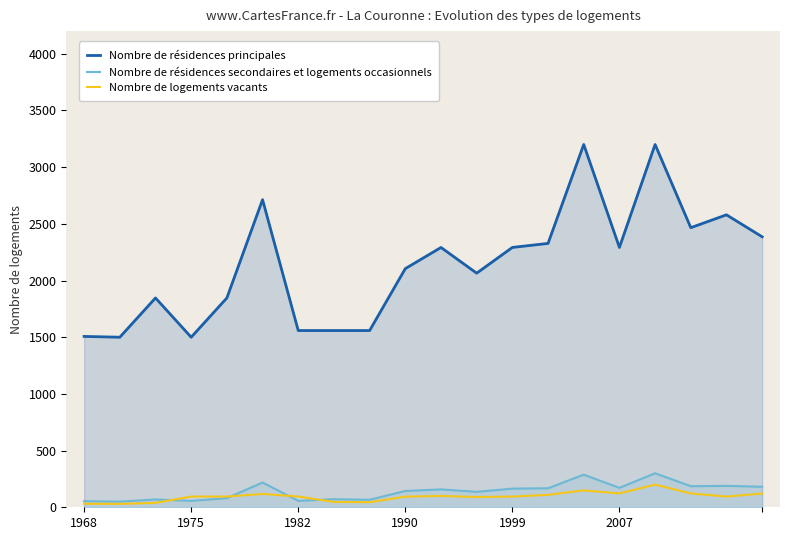

What is the maximum value shown in the chart?

3200.0